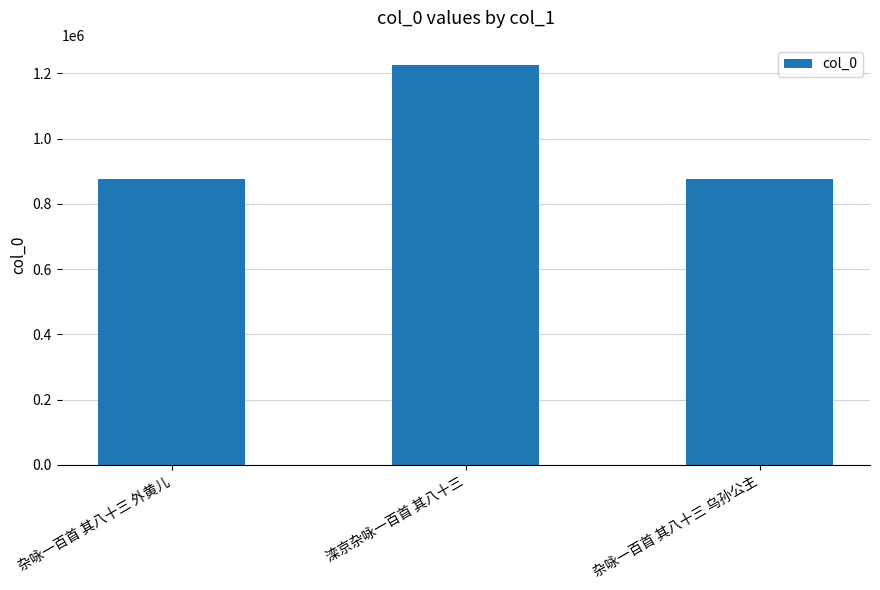

Where is the data nearest to the value 1050473?

杂咏一百首 其八十三 外黄儿